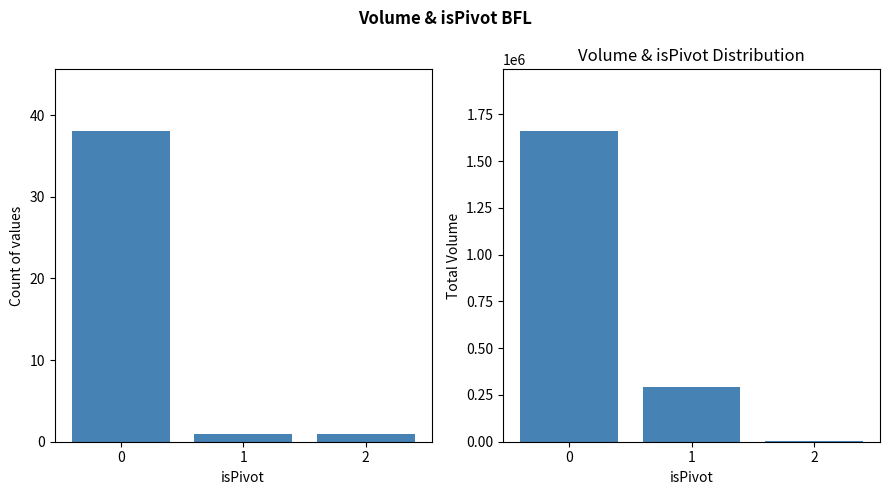

Is the value of Count at 1 greater than the value of Volume at 1?

No